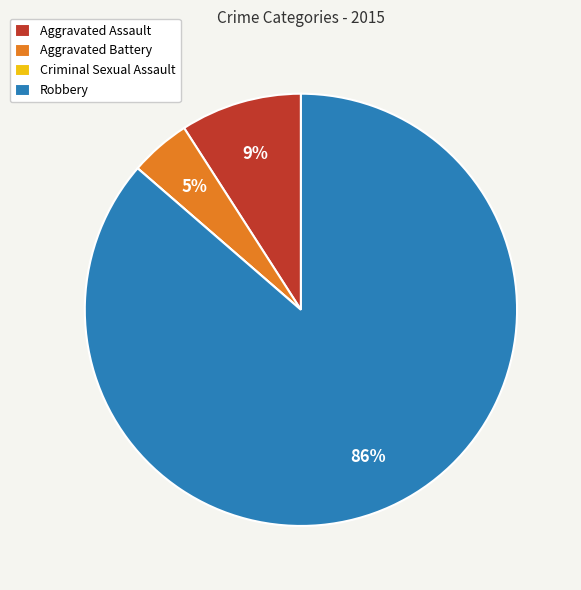

Do Robbery and Aggravated Battery together represent more than half of the pie?

Yes